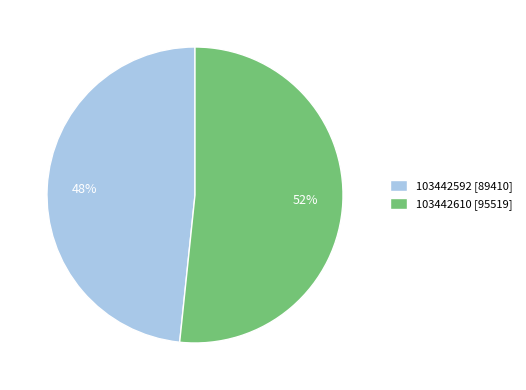

To the nearest percent, what is the average slice percentage?

50%